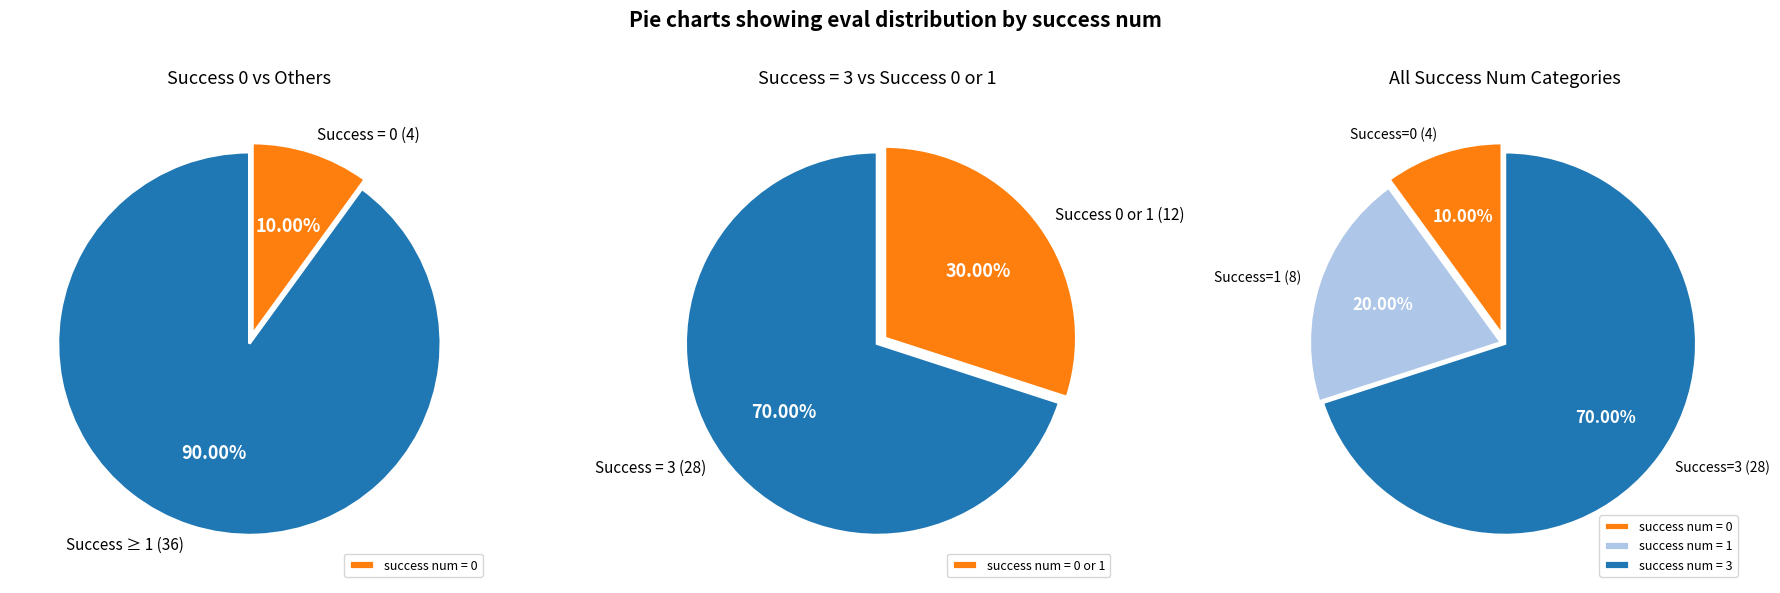

What is the largest slice in the pie chart?

3